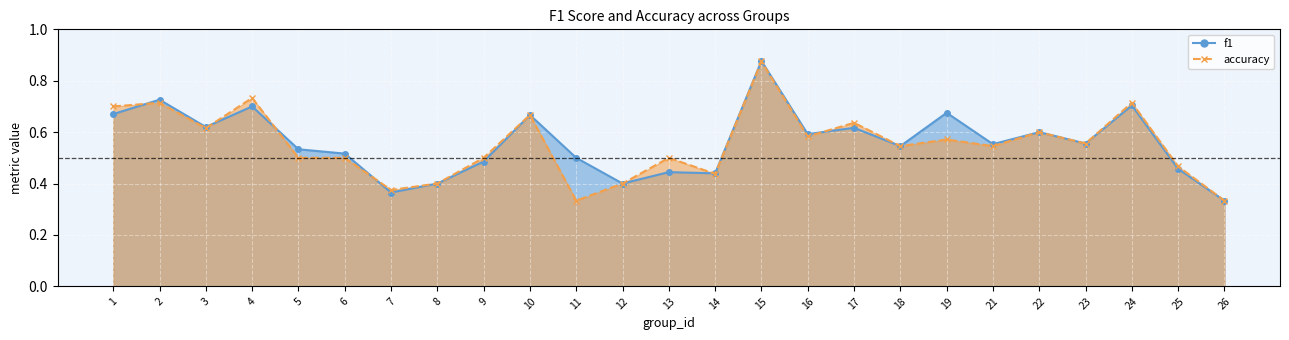

Reading left to right, what are all the values shown in this chart?

f1: 0.7	0.7	0.6	0.7	0.5	0.5	0.4	0.4	0.5	0.7	0.5	0.4	0.4	0.4	0.9	0.6	0.6	0.5	0.7	0.6	0.6	0.6	0.7	0.5	0.3
accuracy: 0.7	0.7	0.6	0.7	0.5	0.5	0.4	0.4	0.5	0.7	0.3	0.4	0.5	0.4	0.9	0.6	0.6	0.5	0.6	0.5	0.6	0.6	0.7	0.5	0.3